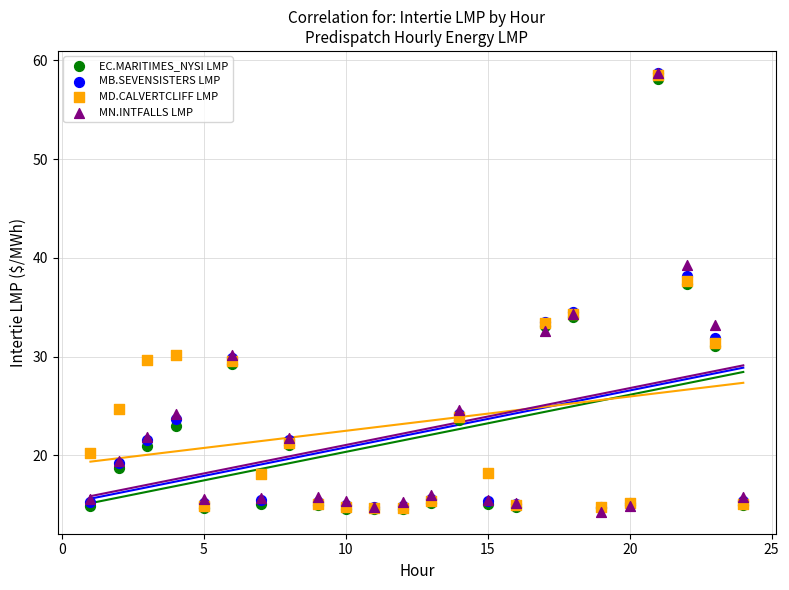

What are all the series names shown in the legend?

EC.MARITIMES_NYSI LMP, MB.SEVENSISTERS LMP, MD.CALVERTCLIFF LMP, MN.INTFALLS LMP